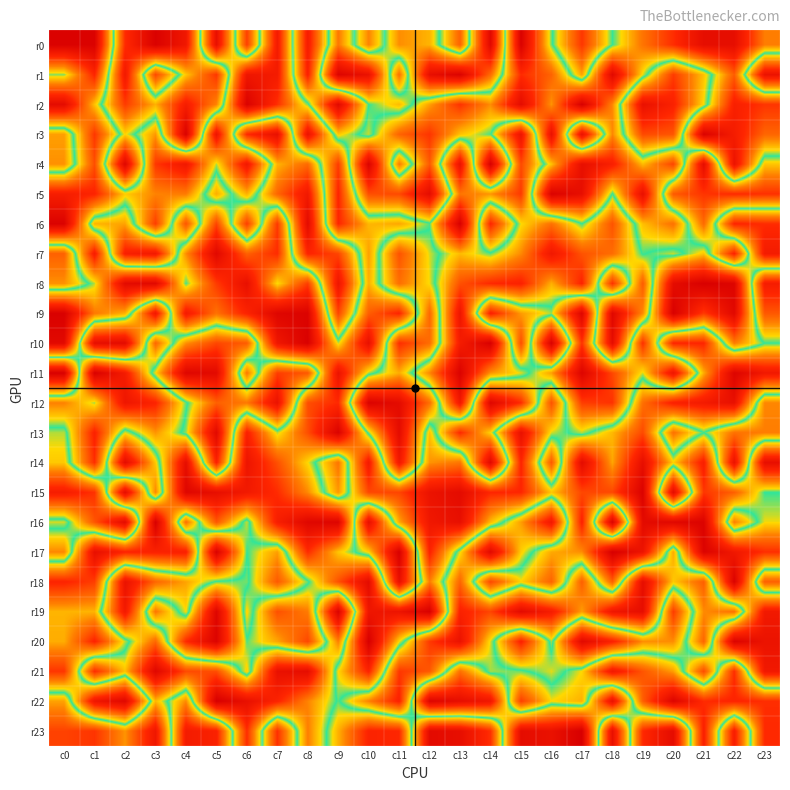

Reading left to right, what are all the values shown in this chart?

r0: c0=123	c1=123	c2=-74	c3=-124	c4=-95	c5=105	c6=-65	c7=90	c8=-88	c9=41	c10=-37	c11=34	c12=23	c13=-50	c14=115	c15=-124	c16=-3	c17=69	c18=0	c19=-43	c20=-73	c21=-108	c22=-108	c23=-39
r1: c0=5	c1=78	c2=-93	c3=61	c4=-18	c5=-69	c6=97	c7=90	c8=-82	c9=120	c10=102	c11=-44	c12=106	c13=122	c14=46	c15=-74	c16=-50	c17=28	c18=-114	c19=-11	c20=67	c21=19	c22=-53	c23=101
r2: c0=111	c1=19	c2=-67	c3=-24	c4=-87	c5=-37	c6=123	c7=72	c8=4	c9=-114	c10=0	c11=21	c12=-29	c13=-71	c14=-34	c15=-110	c16=-32	c17=-126	c18=-36	c19=104	c20=82	c21=12	c22=-84	c23=-70
r3: c0=-29	c1=69	c2=-14	c3=31	c4=-124	c5=99	c6=-75	c7=-105	c8=101	c9=-17	c10=9	c11=-50	c12=-70	c13=-19	c14=-1	c15=99	c16=-104	c17=103	c18=-36	c19=61	c20=56	c21=-123	c22=-89	c23=-49
r4: c0=-33	c1=59	c2=-118	c3=69	c4=94	c5=8	c6=93	c7=-23	c8=-47	c9=67	c10=-122	c11=40	c12=-54	c13=102	c14=-126	c15=61	c16=-19	c17=-106	c18=-84	c19=-21	c20=-63	c21=109	c22=-101	c23=18
r5: c0=87	c1=79	c2=16	c3=37	c4=40	c5=-25	c6=24	c7=-49	c8=-93	c9=78	c10=-59	c11=-61	c12=-110	c13=42	c14=32	c15=68	c16=-123	c17=-107	c18=1	c19=-105	c20=54	c21=70	c22=75	c23=72
r6: c0=123	c1=-23	c2=-28	c3=66	c4=-56	c5=63	c6=-66	c7=68	c8=-112	c9=77	c10=22	c11=27	c12=2	c13=126	c14=-77	c15=12	c16=44	c17=0	c18=57	c19=-20	c20=-44	c21=47	c22=-78	c23=-74
r7: c0=-51	c1=87	c2=-84	c3=-92	c4=34	c5=115	c6=51	c7=74	c8=-79	c9=-63	c10=29	c11=-57	c12=-10	c13=21	c14=2	c15=35	c16=94	c17=57	c18=46	c19=-1	c20=9	c21=-18	c22=80	c23=-90
r8: c0=-33	c1=8	c2=112	c3=115	c4=1	c5=67	c6=105	c7=12	c8=66	c9=-97	c10=24	c11=-45	c12=-12	c13=58	c14=75	c15=81	c16=24	c17=79	c18=-71	c19=53	c20=-110	c21=-126	c22=-120	c23=88
r9: c0=125	c1=41	c2=24	c3=-93	c4=90	c5=44	c6=80	c7=118	c8=122	c9=-63	c10=52	c11=78	c12=-48	c13=98	c14=-82	c15=-30	c16=-7	c17=-119	c18=116	c19=35	c20=-125	c21=-68	c22=-115	c23=55
r10: c0=114	c1=-107	c2=-112	c3=48	c4=-33	c5=-62	c6=-53	c7=96	c8=125	c9=9	c10=105	c11=-73	c12=-46	c13=89	c14=126	c15=-59	c16=124	c17=-71	c18=109	c19=-72	c20=77	c21=77	c22=-40	c23=0
r11: c0=-126	c1=125	c2=90	c3=-13	c4=-118	c5=-113	c6=41	c7=-66	c8=-55	c9=101	c10=7	c11=-25	c12=36	c13=123	c14=32	c15=11	c16=-29	c17=-120	c18=-62	c19=-10	c20=-98	c21=25	c22=120	c23=94
r12: c0=38	c1=7	c2=97	c3=79	c4=3	c5=-51	c6=-41	c7=-102	c8=59	c9=75	c10=-123	c11=-111	c12=-45	c13=94	c14=-118	c15=-74	c16=57	c17=-66	c18=-71	c19=45	c20=82	c21=91	c22=105	c23=-36
r13: c0=-8	c1=81	c2=-11	c3=32	c4=-6	c5=-114	c6=83	c7=8	c8=59	c9=123	c10=-5	c11=-111	c12=19	c13=-75	c14=-14	c15=104	c16=10	c17=-8	c18=22	c19=61	c20=-44	c21=0	c22=-44	c23=-39
r14: c0=-17	c1=73	c2=-111	c3=-17	c4=108	c5=-81	c6=99	c7=58	c8=13	c9=-42	c10=90	c11=-94	c12=32	c13=42	c14=-115	c15=78	c16=-54	c17=111	c18=27	c19=107	c20=15	c21=85	c22=-102	c23=107
r15: c0=-88	c1=-71	c2=110	c3=-36	c4=118	c5=107	c6=93	c7=74	c8=35	c9=-31	c10=62	c11=63	c12=101	c13=111	c14=77	c15=77	c16=18	c17=62	c18=62	c19=123	c20=-111	c21=69	c22=52	c23=0
r16: c0=10	c1=-56	c2=-112	c3=126	c4=-44	c5=55	c6=-9	c7=86	c8=117	c9=120	c10=-106	c11=26	c12=95	c13=106	c14=21	c15=-29	c16=-93	c17=81	c18=-122	c19=112	c20=116	c21=122	c22=-39	c23=12
r17: c0=-36	c1=106	c2=79	c3=82	c4=83	c5=-124	c6=0	c7=-29	c8=74	c9=18	c10=-15	c11=-126	c12=80	c13=-11	c14=-114	c15=-16	c16=26	c17=34	c18=127	c19=100	c20=-26	c21=122	c22=95	c23=73
r18: c0=79	c1=66	c2=-102	c3=-49	c4=-28	c5=2	c6=4	c7=-54	c8=-3	c9=58	c10=111	c11=-106	c12=39	c13=-49	c14=62	c15=14	c16=50	c17=-52	c18=51	c19=-108	c20=-17	c21=-52	c22=123	c23=-52
r19: c0=23	c1=23	c2=-92	c3=42	c4=-13	c5=119	c6=-15	c7=58	c8=40	c9=-122	c10=97	c11=100	c12=126	c13=-82	c14=-63	c15=-112	c16=-88	c17=-29	c18=-96	c19=-108	c20=67	c21=-35	c22=-43	c23=93
r20: c0=25	c1=79	c2=8	c3=-48	c4=75	c5=121	c6=2	c7=27	c8=62	c9=-38	c10=127	c11=13	c12=-68	c13=-102	c14=-10	c15=81	c16=-6	c17=114	c18=82	c19=34	c20=34	c21=-49	c22=122	c23=101
r21: c0=70	c1=-74	c2=-19	c3=-117	c4=-61	c5=-59	c6=16	c7=-104	c8=-109	c9=13	c10=79	c11=-69	c12=-55	c13=44	c14=-7	c15=-3	c16=11	c17=-13	c18=-93	c19=-56	c20=-29	c21=60	c22=-73	c23=94
r22: c0=-28	c1=97	c2=116	c3=-22	c4=35	c5=-127	c6=-105	c7=-80	c8=-37	c9=2	c10=-38	c11=-81	c12=120	c13=108	c14=95	c15=-66	c16=-13	c17=-24	c18=103	c19=-52	c20=-120	c21=-74	c22=-79	c23=-73
r23: c0=-64	c1=-70	c2=-32	c3=-96	c4=90	c5=82	c6=-73	c7=72	c8=-39	c9=24	c10=80	c11=76	c12=-112	c13=-107	c14=-72	c15=110	c16=103	c17=127	c18=-106	c19=75	c20=110	c21=-83	c22=86	c23=-75